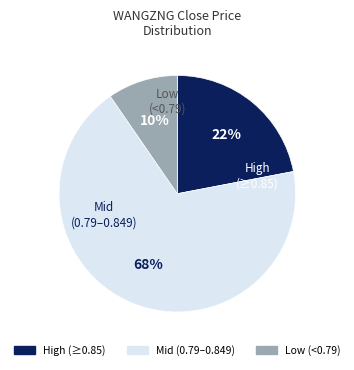

Count the number of slices in the pie.

3